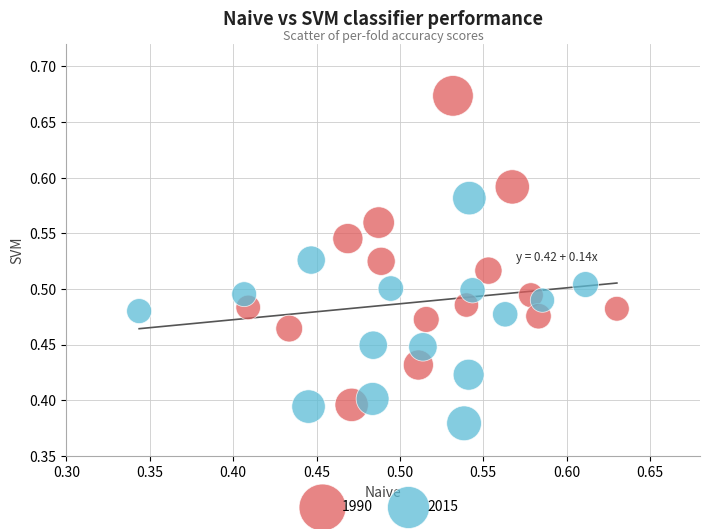

Which series has the widest spread of Y values?

1990